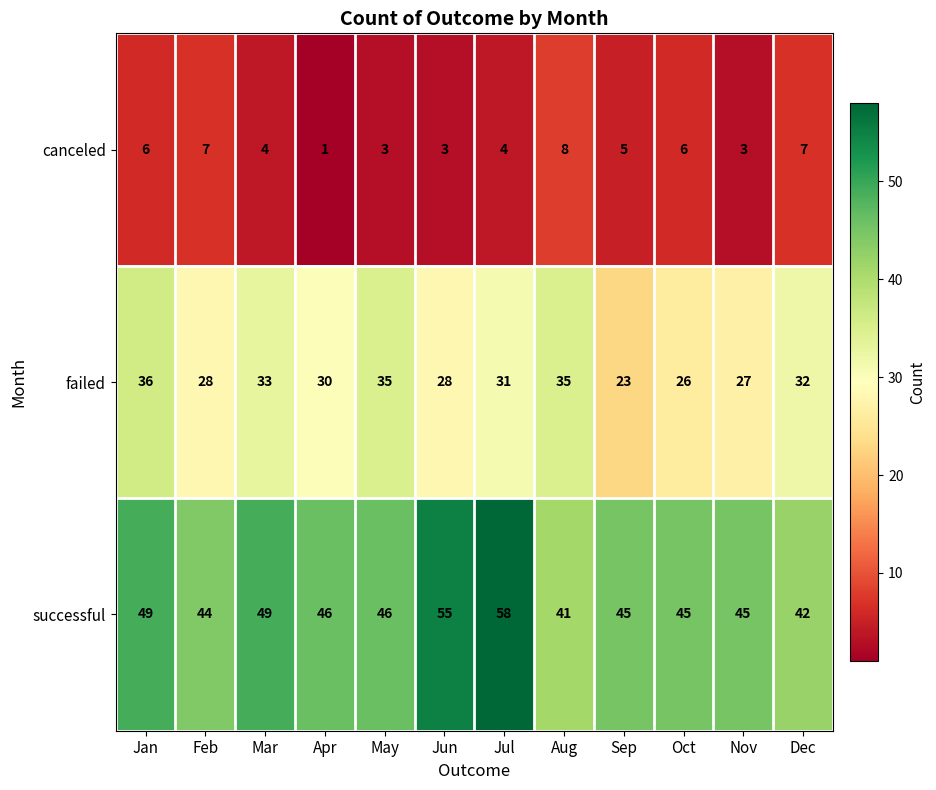

Which series has the widest spread of values?

successful